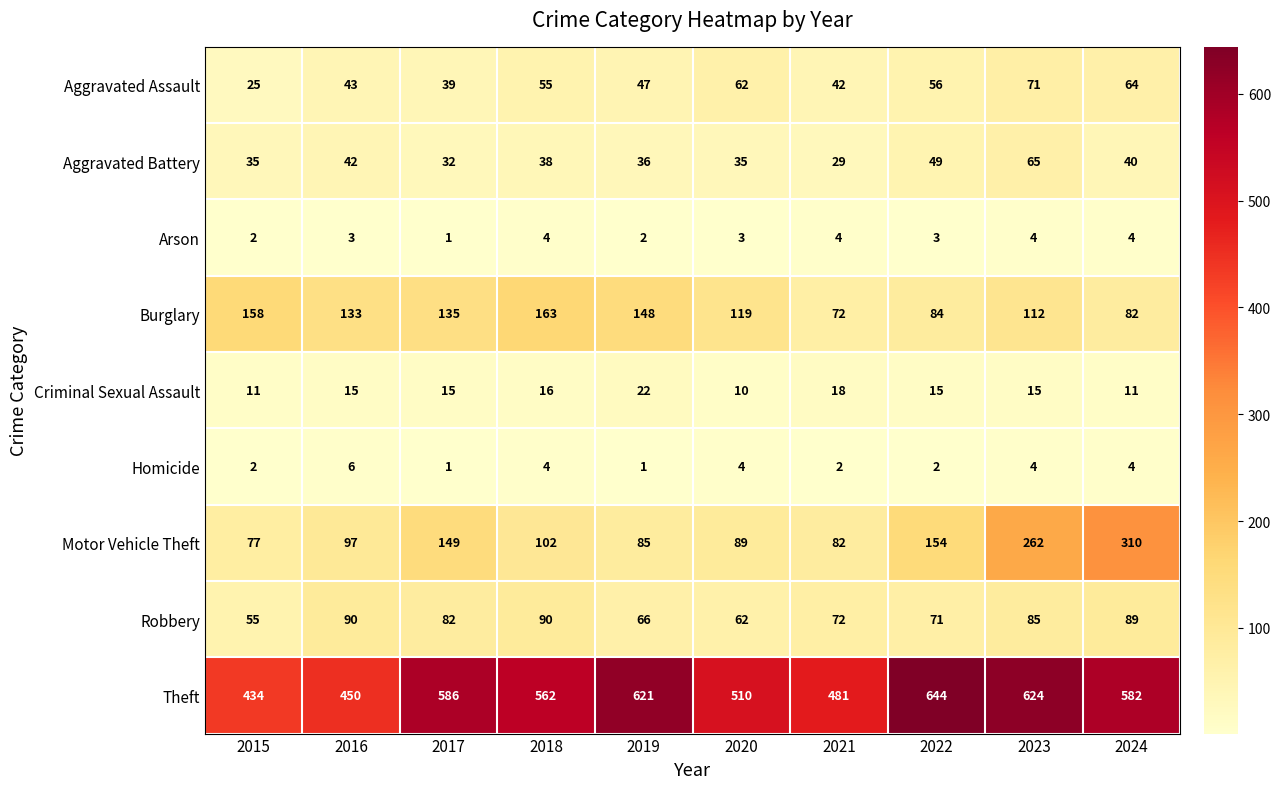

True or false: Aggravated Assault has a value of 56 at 2022.

True